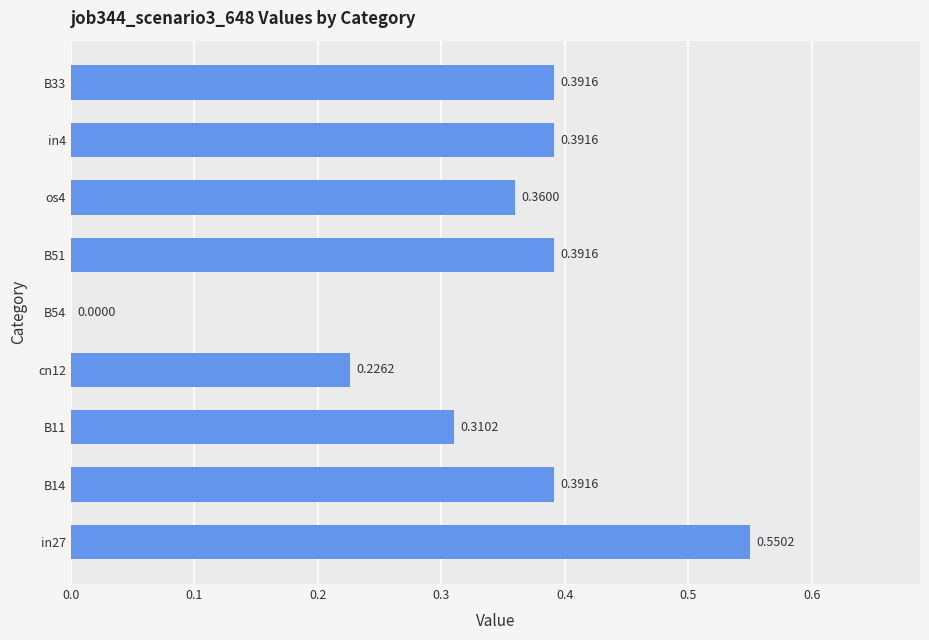

What is the sum of the values at B51 and B14?

0.8